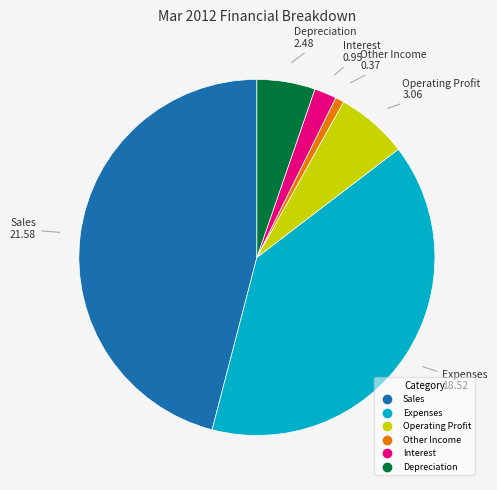

Combined, do Other Income and Sales account for over 50%?

No